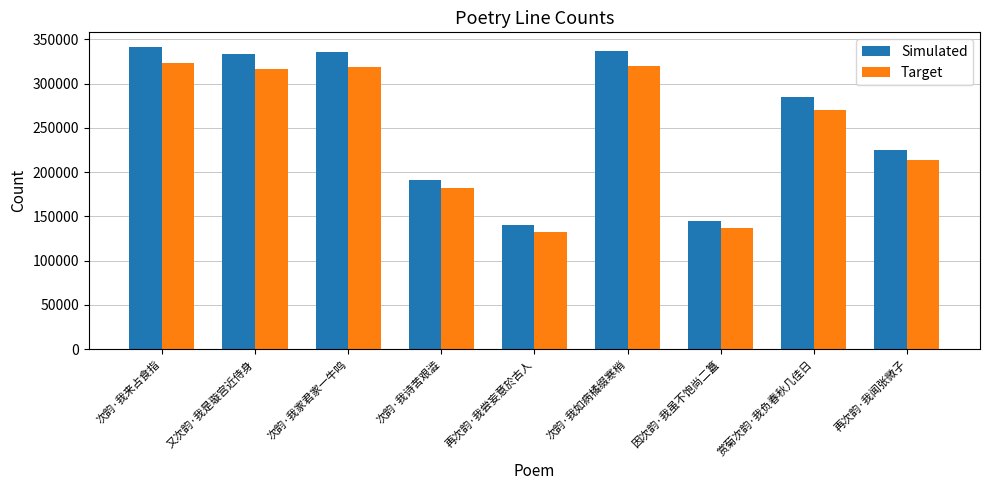

The value of Simulated at 因次韵·我虽不饱尚二簋 is 245411. True or false?

False